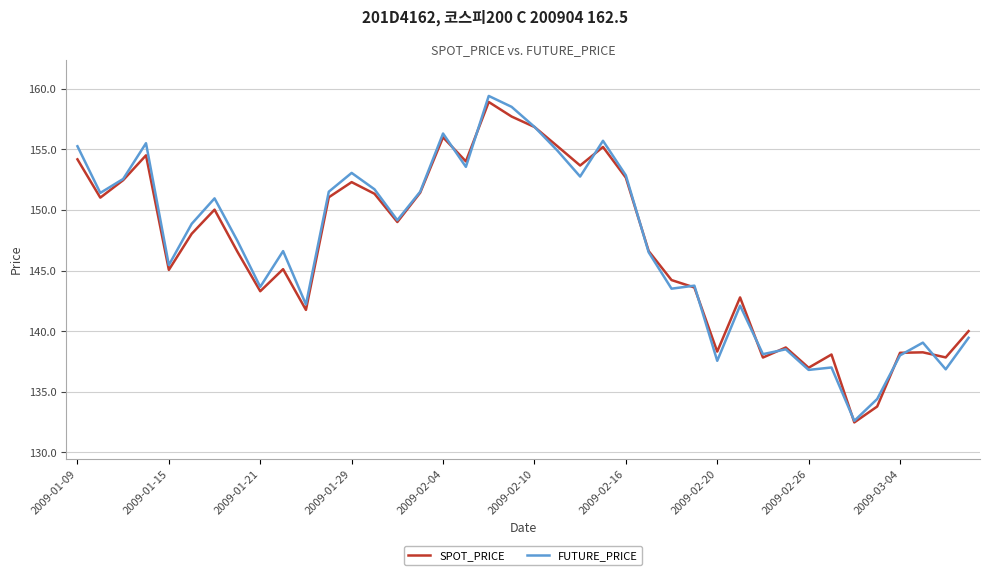

What is the highest value of the SPOT_PRICE series?

158.9